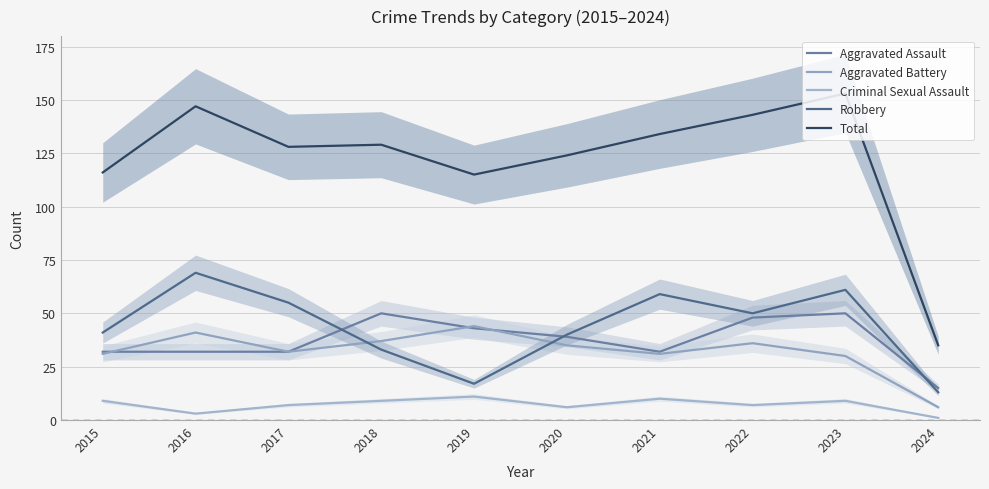

Does the chart display data point markers on the line(s)?

No